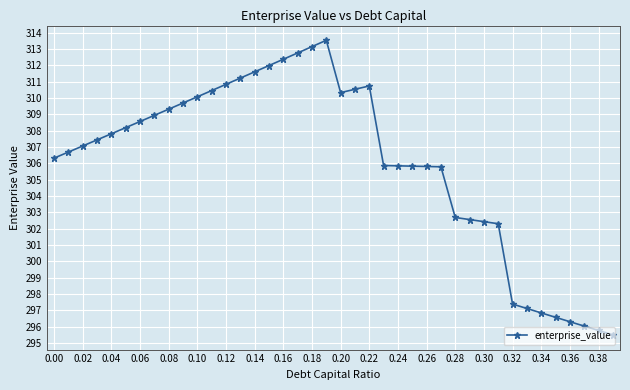

What is the value of the 19th point from the left?

313.1